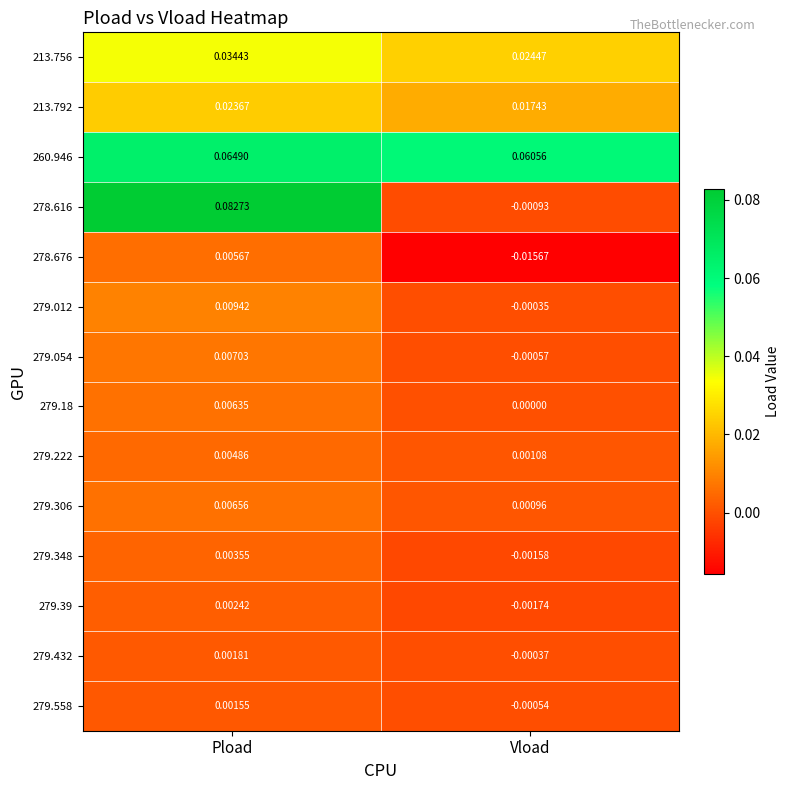

Count the number of categories in the chart.

2